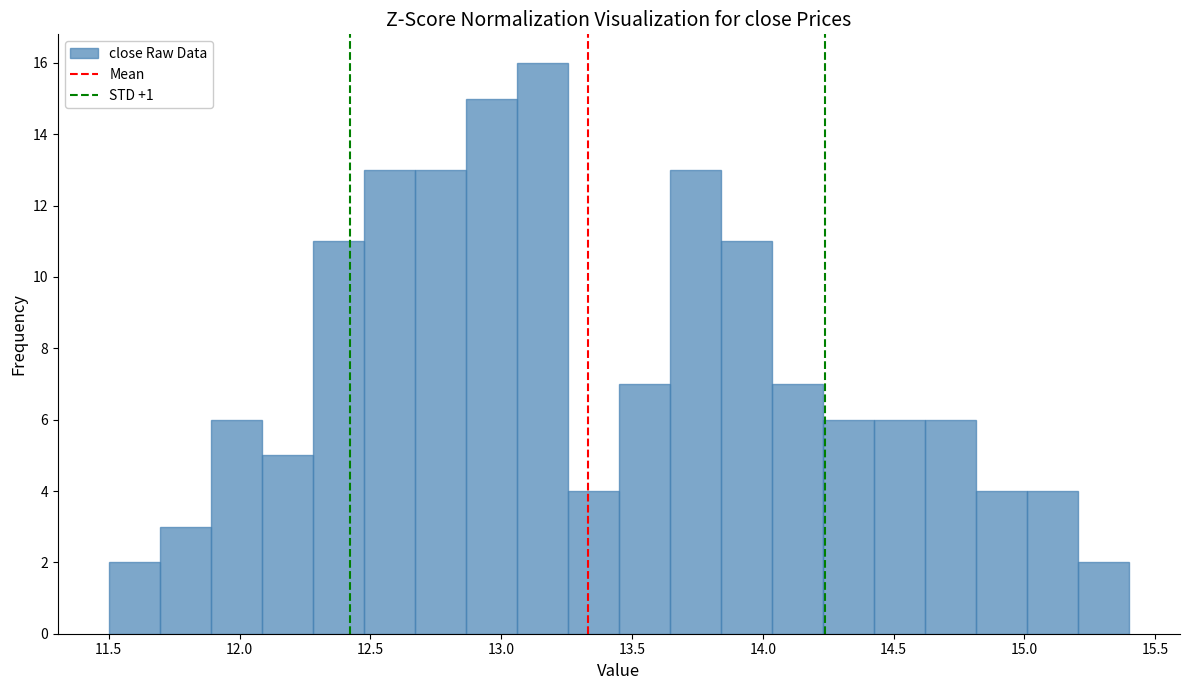

Read against the x-axis, roughly where is the centre of the tallest bar?

13.15